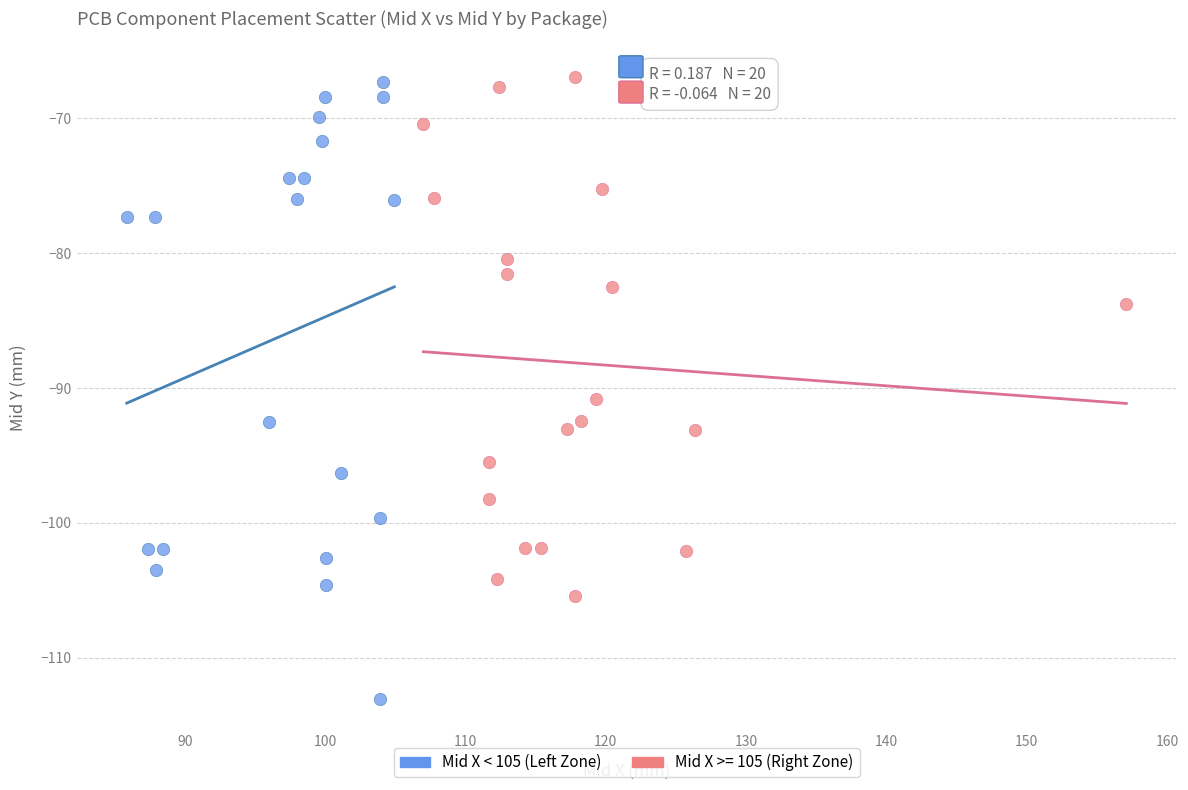

Which series reaches the minimum Y coordinate?

Mid X < 105 (Left Zone)